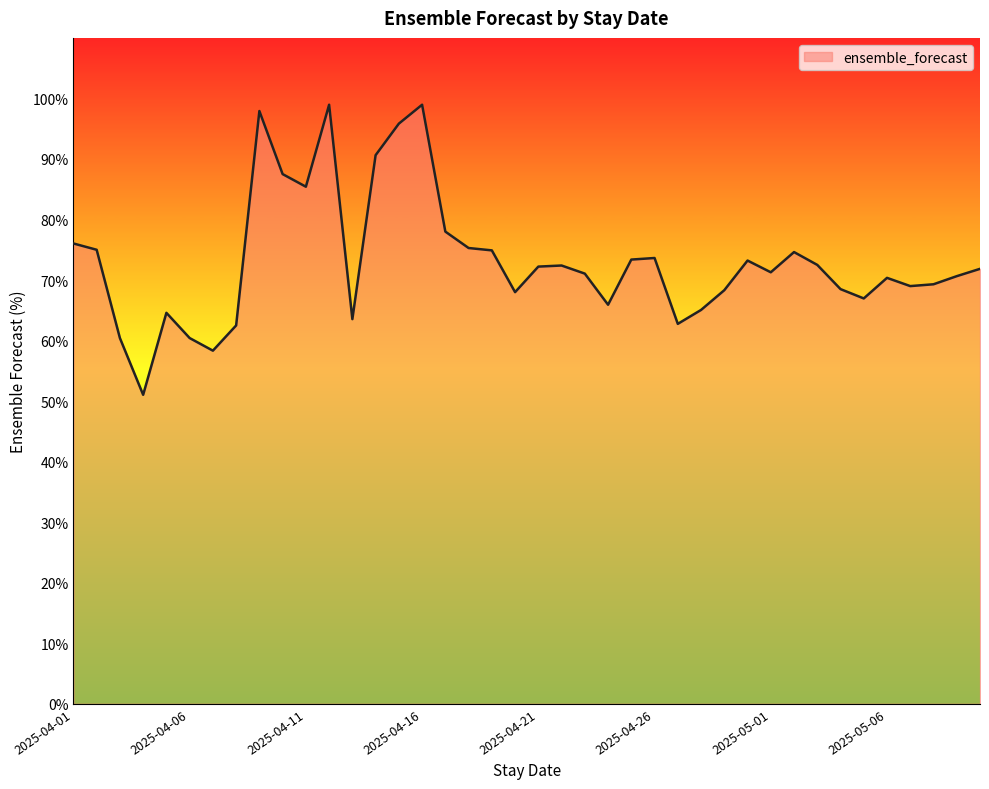

What is the difference between the maximum and minimum values?

47.9